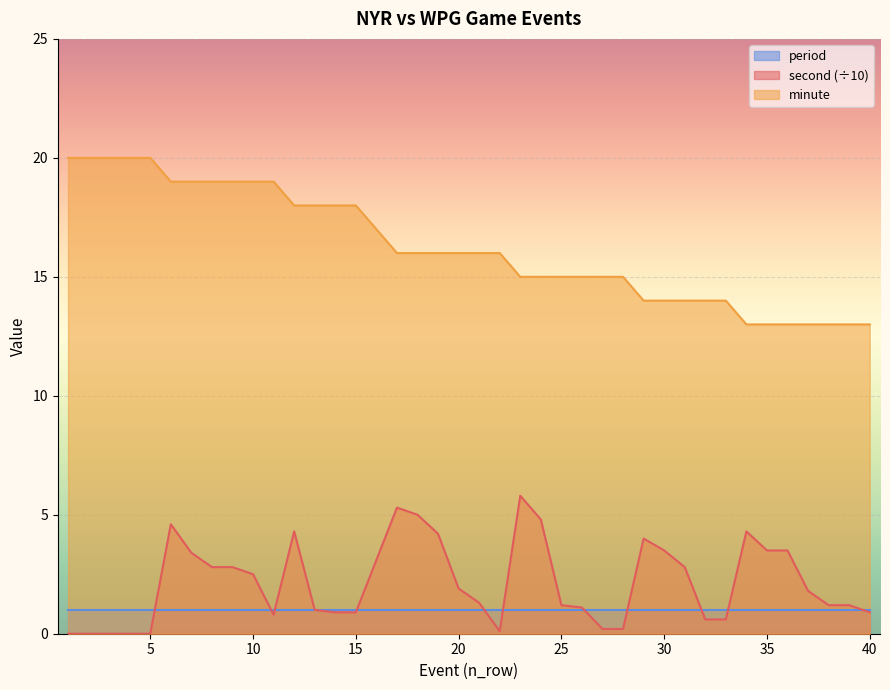

What are all the series names shown in the legend?

period, second (÷10), minute